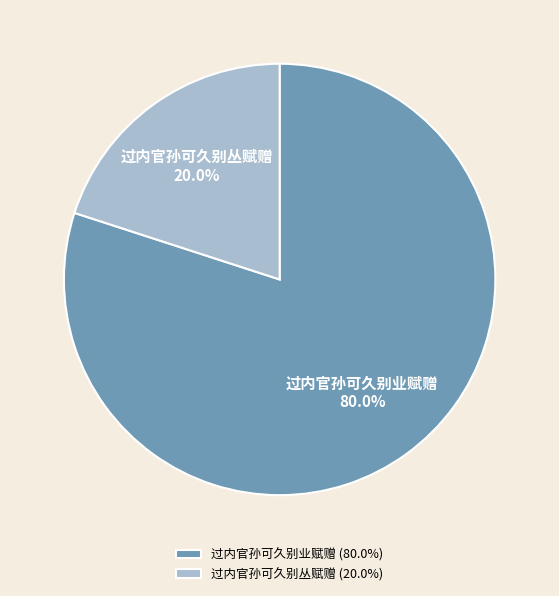

Which has a higher value, 过内官孙可久别丛赋赠 or 过内官孙可久别业赋赠?

过内官孙可久别业赋赠